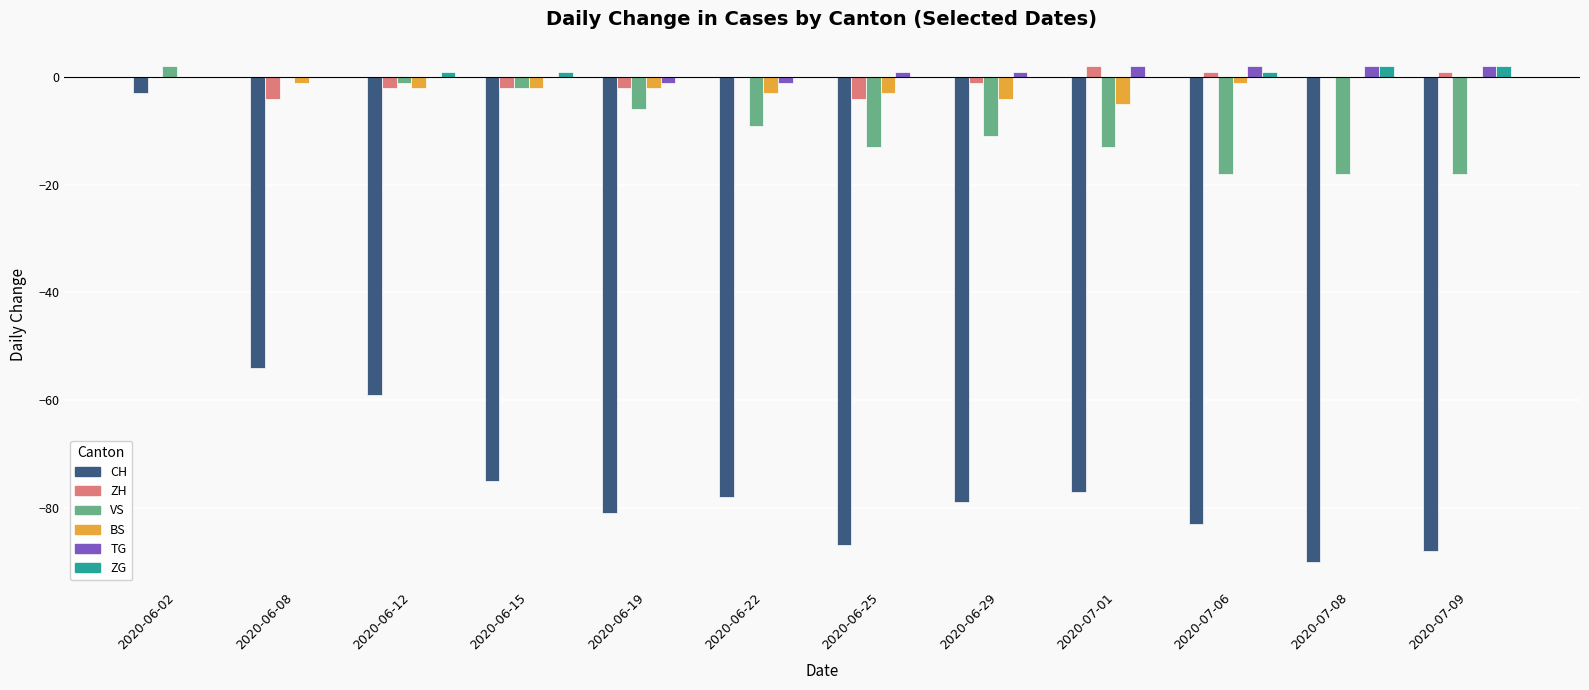

Is the value of TG at 2020-06-29 greater than the value of CH at 2020-07-06?

Yes